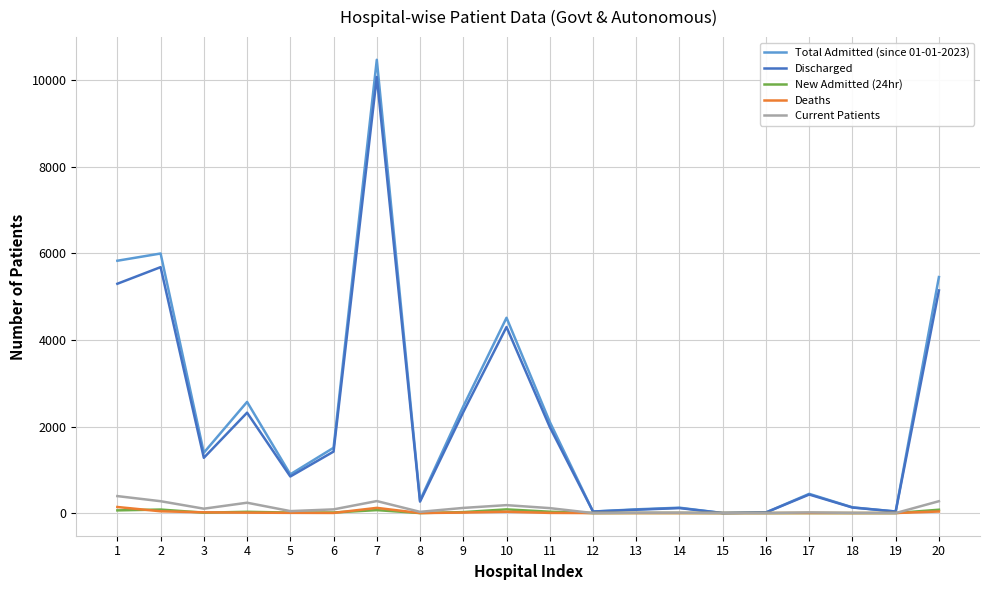

What is the difference between the second highest and second lowest values in the Deaths series?

120